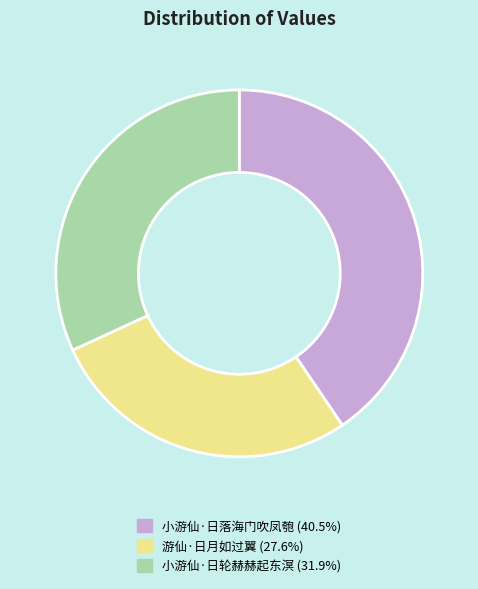

Is the sum of 游仙·日月如过翼 and 小游仙·日轮赫赫起东溟 greater than half?

Yes